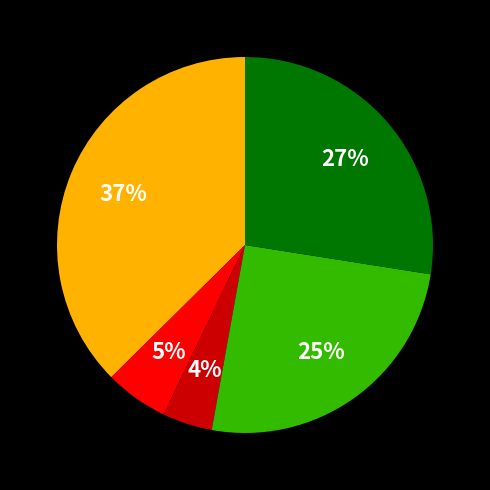

Is there a majority slice in this chart?

No